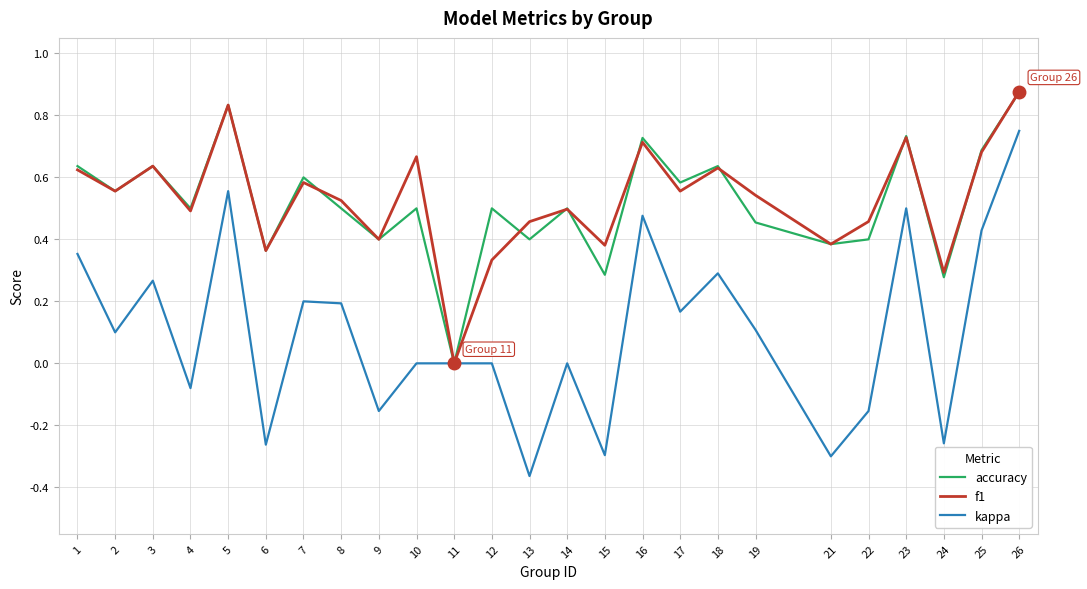

Count the f1 values in the range 0 to 1.

25